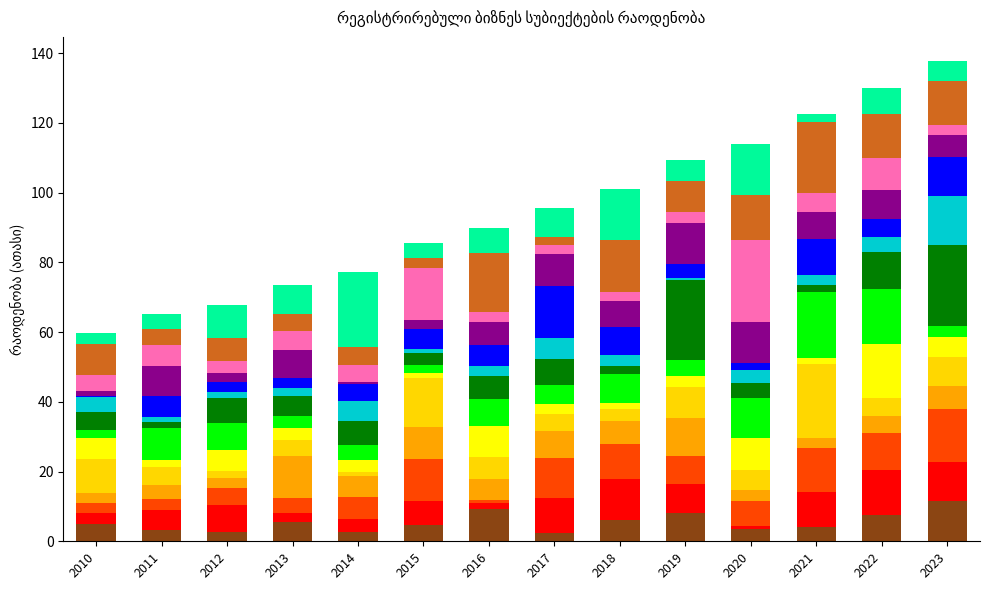

Which label corresponds to the smallest value in the chart?

2020